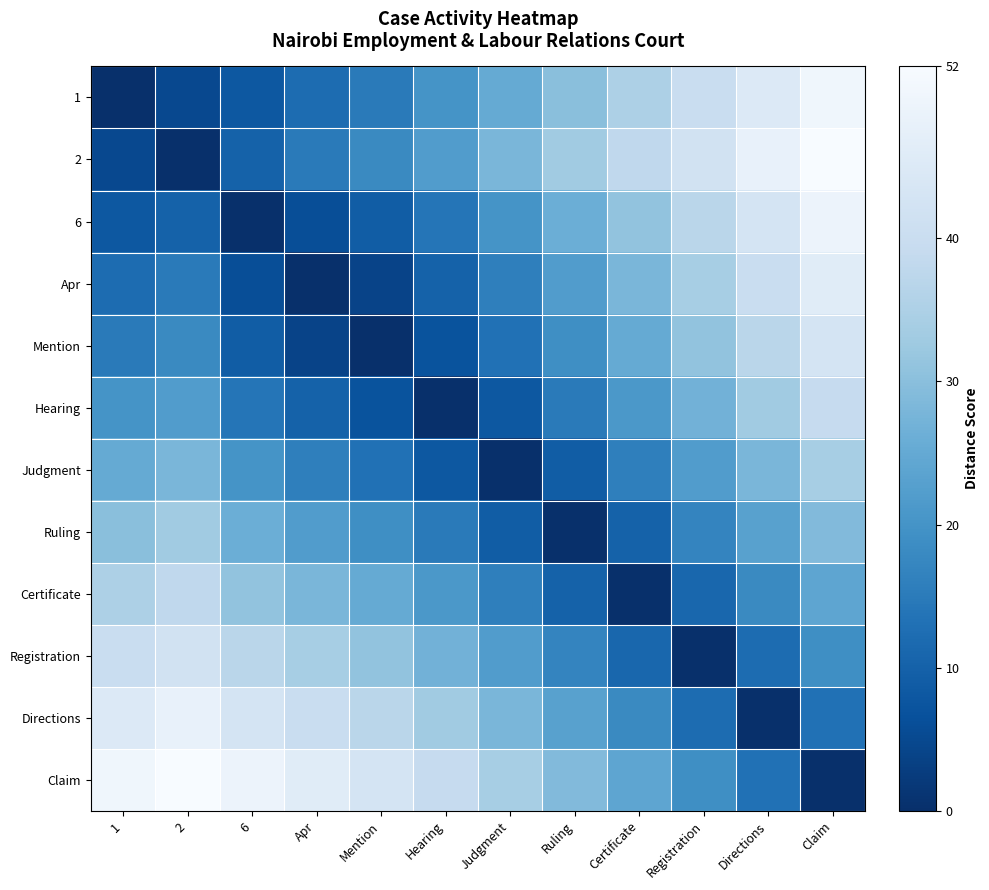

How many data points does each series have?

12